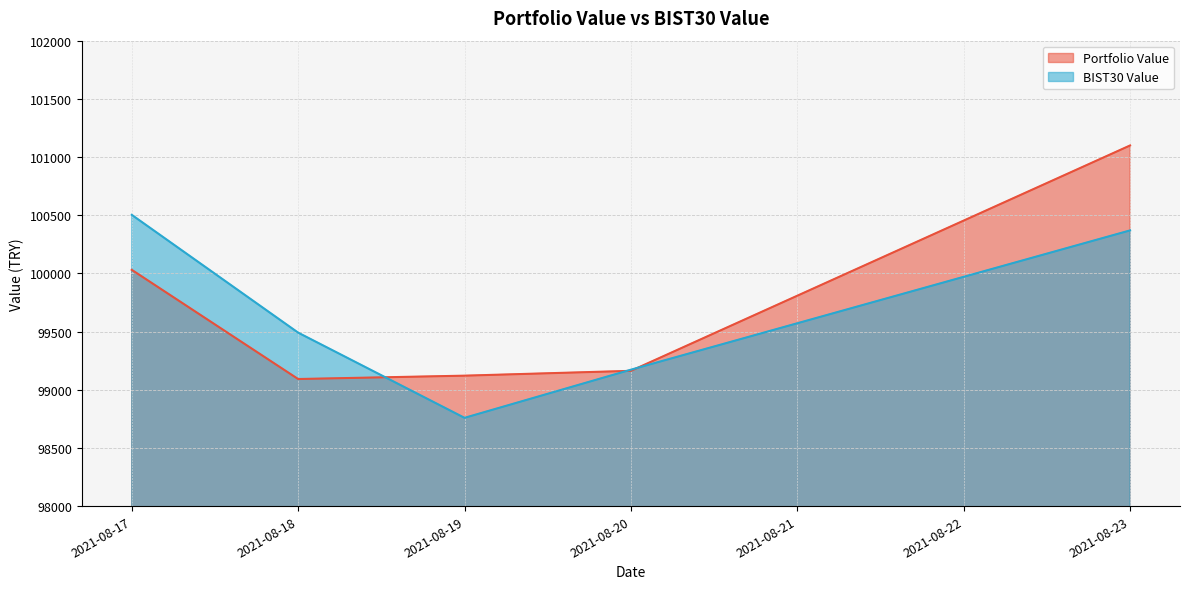

Reading left to right, extract all data points from this chart.

Portfolio Value: 2021-08-17=100030.5	2021-08-18=99092.0	2021-08-19=99120.9	2021-08-20=99162.4	2021-08-23=101099.3
BIST30 Value: 2021-08-17=100503.0	2021-08-18=99490.6	2021-08-19=98758.4	2021-08-20=99172.3	2021-08-23=100369.3